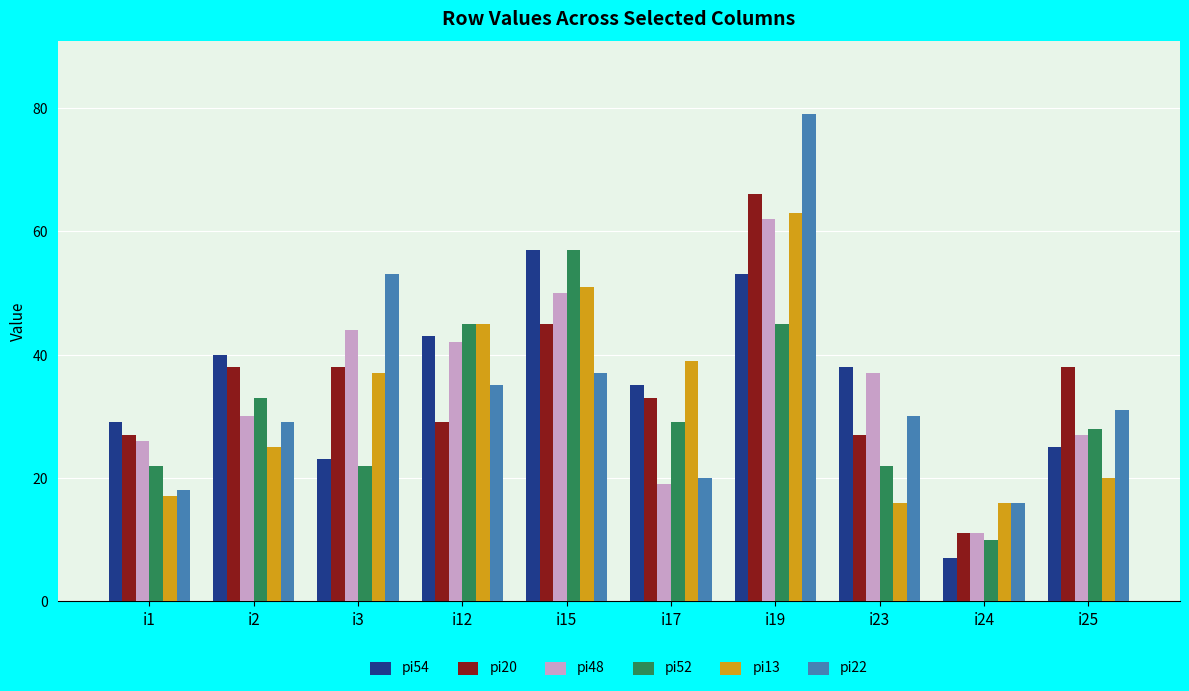

At which category is the sum across all series the highest?

i19